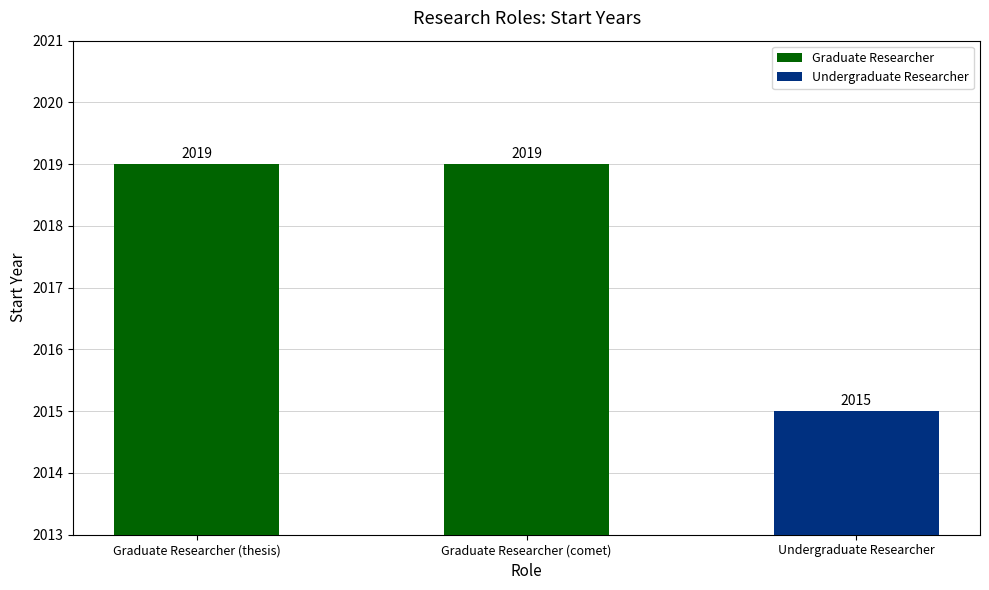

Is it true that the value at Graduate Researcher (comet) is 2019?

True